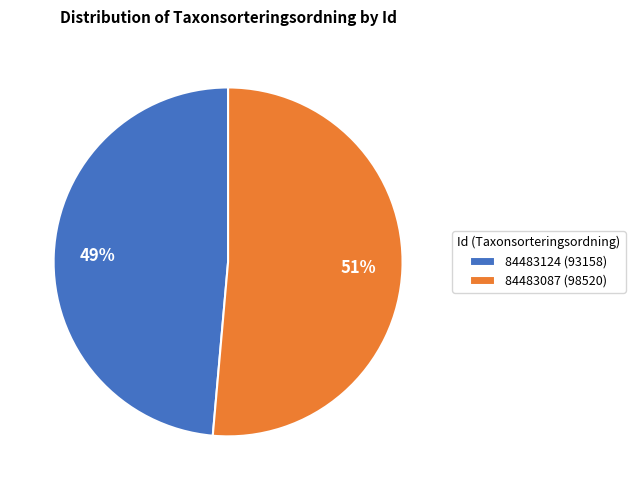

Count the number of slices in the pie.

2